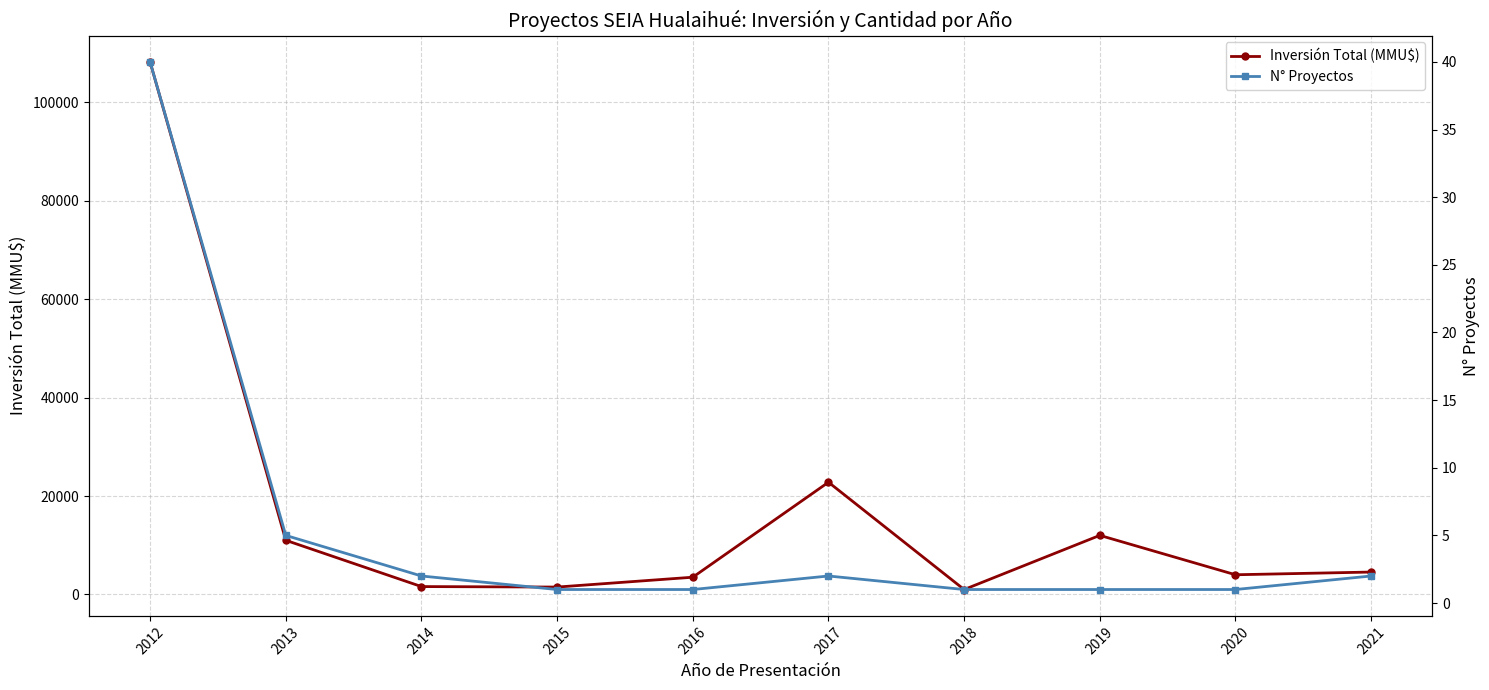

Reading right to left, list all the values displayed in this chart.

Inversión Total (MMU$): 2021=4550	2020=4000	2019=12000	2018=1000	2017=22800	2016=3500	2015=1500	2014=1599	2013=11000	2012=108193
N° Proyectos: 2021=2	2020=1	2019=1	2018=1	2017=2	2016=1	2015=1	2014=2	2013=5	2012=40